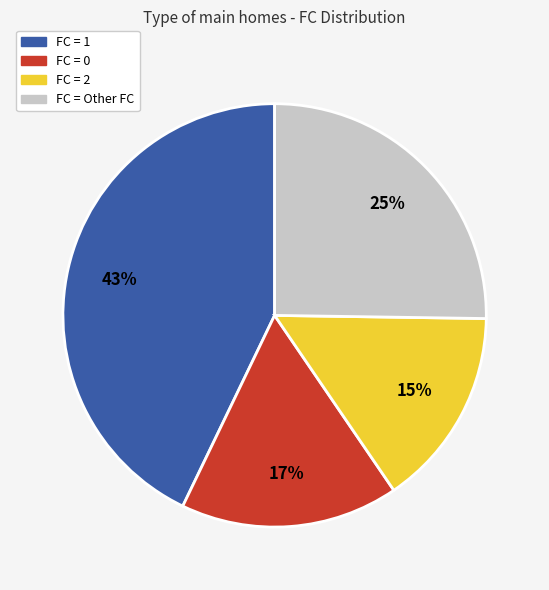

How many slices are in this pie chart?

4